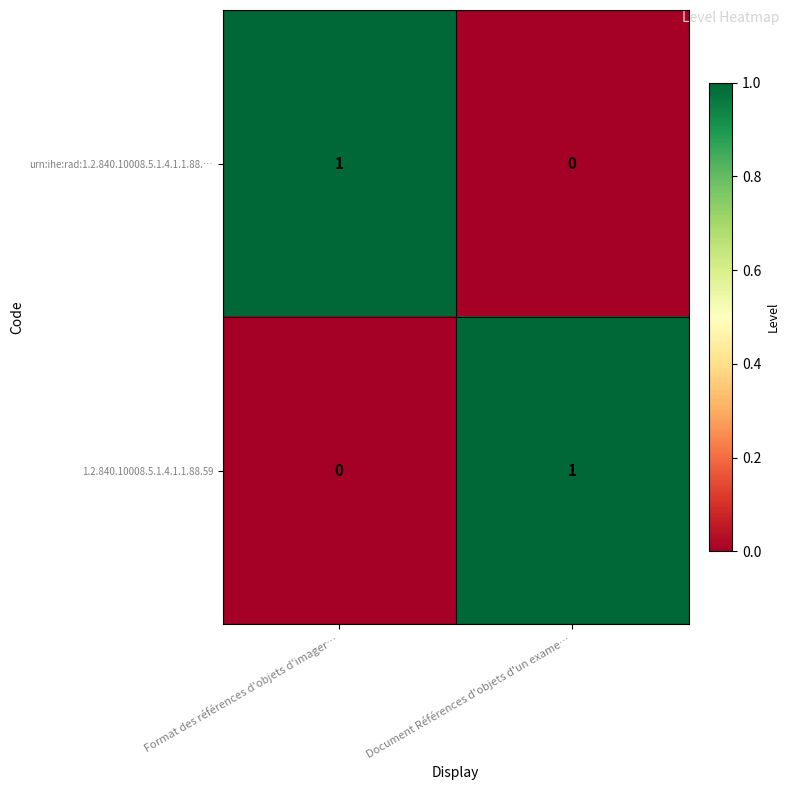

Reading right to left, extract all data points from this chart.

urn:ihe:rad:1.2.840.10008.5.1.4.1.1.88.…: Document Références d'objets d'un exame…=0	Format des références d'objets d'imager…=1
1.2.840.10008.5.1.4.1.1.88.59: Document Références d'objets d'un exame…=1	Format des références d'objets d'imager…=0